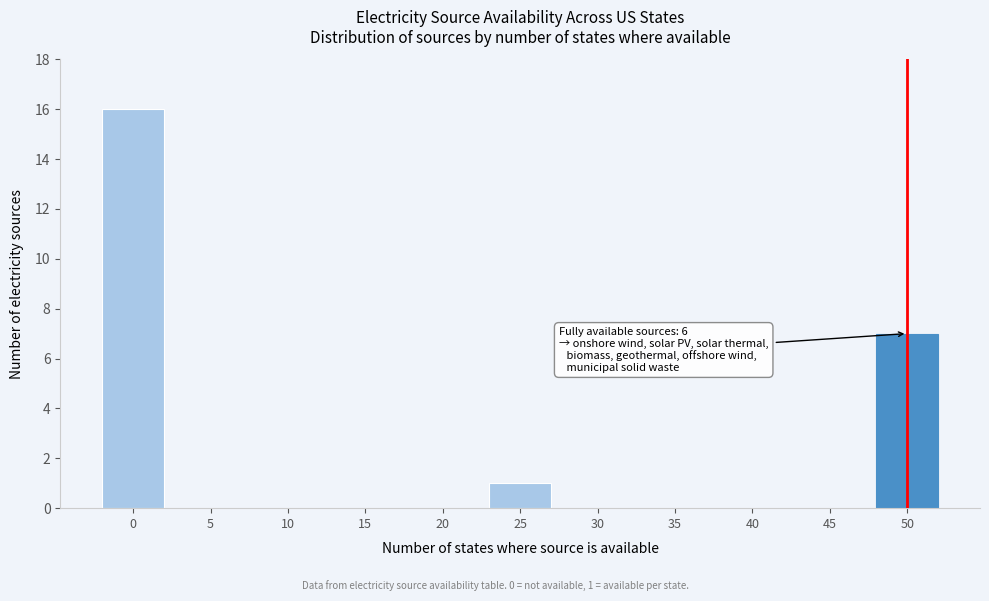

Reading left to right, transcribe all the data shown in this chart.

0=16	5=0	10=0	15=0	20=0	25=1	30=0	35=0	40=0	45=0	50=7